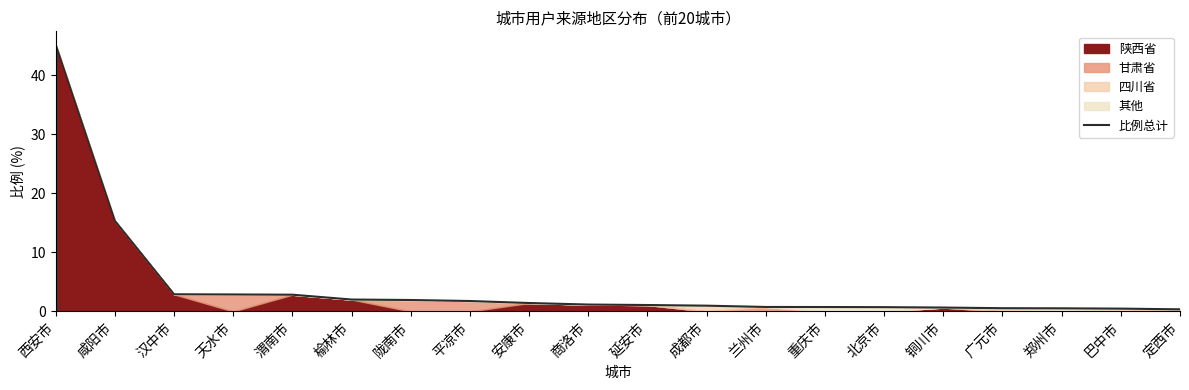

Reading right to left, what are all the values shown in this chart?

定西市=0.3	巴中市=0.5	郑州市=0.5	广元市=0.5	铜川市=0.7	北京市=0.7	重庆市=0.7	兰州市=0.8	成都市=1.0	延安市=1.1	商洛市=1.2	安康市=1.4	平凉市=1.8	陇南市=1.9	榆林市=2.0	渭南市=2.8	天水市=2.9	汉中市=2.9	咸阳市=15.3	西安市=45.2